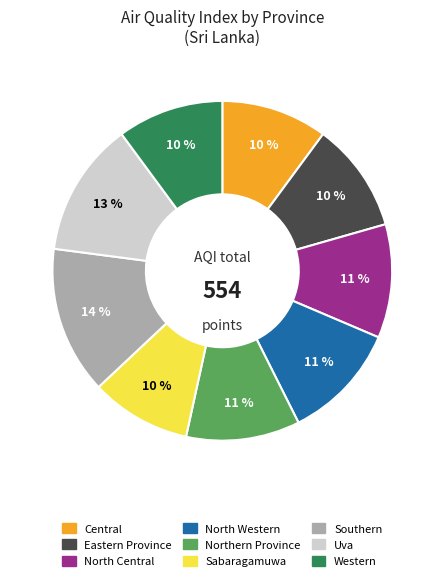

To the nearest percent, what is the difference between the North Western and Western slice percentages?

1%